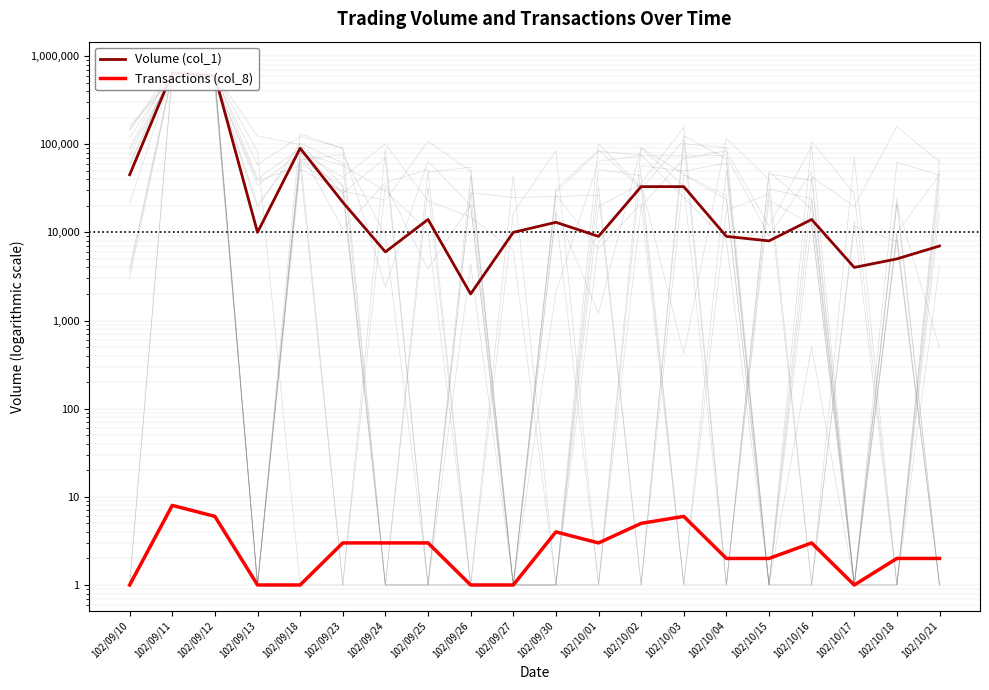

Reading right to left, what are all the values shown in this chart?

Volume (col_1): 102/10/21=7000	102/10/18=5000	102/10/17=4000	102/10/16=14000	102/10/15=8000	102/10/04=9000	102/10/03=33000	102/10/02=33000	102/10/01=9000	102/09/30=13000	102/09/27=10000	102/09/26=2000	102/09/25=14000	102/09/24=6000	102/09/23=22000	102/09/18=90000	102/09/13=10000	102/09/12=594000	102/09/11=645000	102/09/10=45000
Transactions (col_8): 102/10/21=2	102/10/18=2	102/10/17=1	102/10/16=3	102/10/15=2	102/10/04=2	102/10/03=6	102/10/02=5	102/10/01=3	102/09/30=4	102/09/27=1	102/09/26=1	102/09/25=3	102/09/24=3	102/09/23=3	102/09/18=1	102/09/13=1	102/09/12=6	102/09/11=8	102/09/10=1